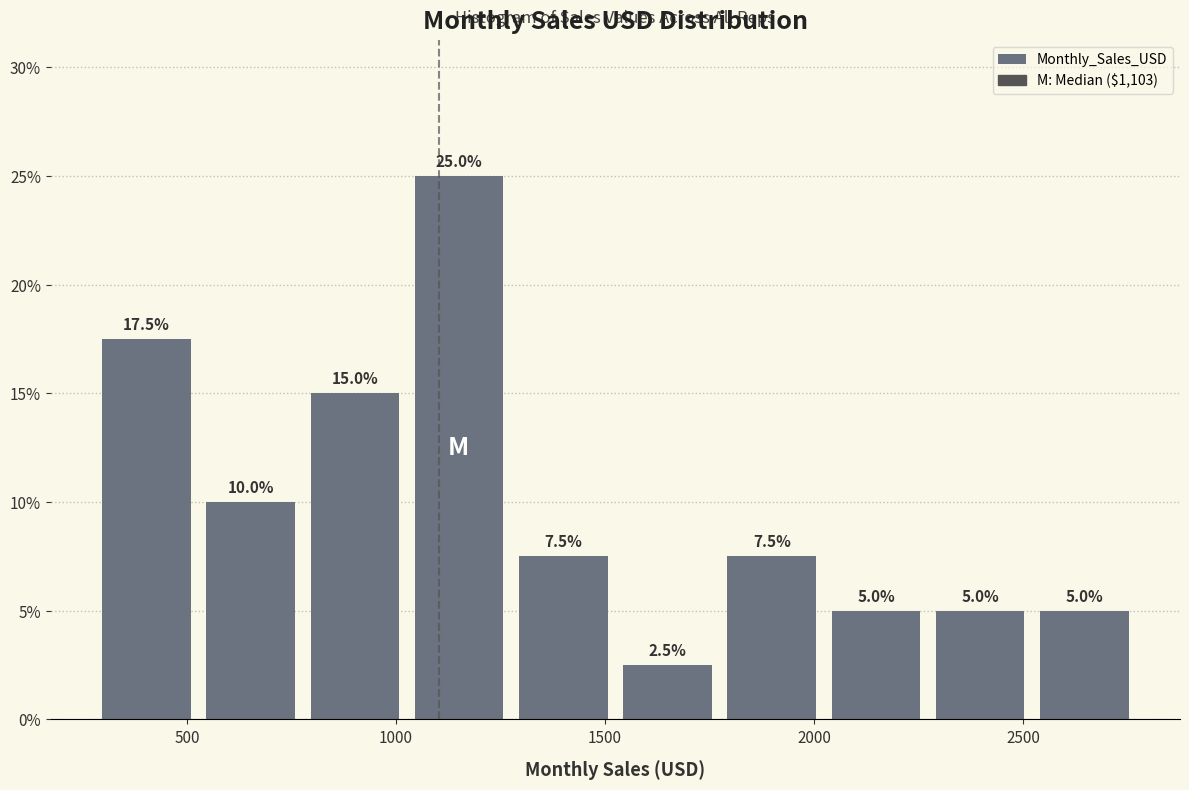

Reading left to right, list every bar in this chart as the range it spans on the x-axis followed by its height. The bar edges are not printed on the chart, so give them approximately, as read against the axis.

300 to 550: 17.5
550 to 800: 10.0
800 to 1050: 15.0
1050 to 1300: 25.0
1300 to 1500: 7.5
1500 to 1750: 2.5
1750 to 2000: 7.5
2000 to 2250: 5.0
2250 to 2500: 5.0
2500 to 2750: 5.0